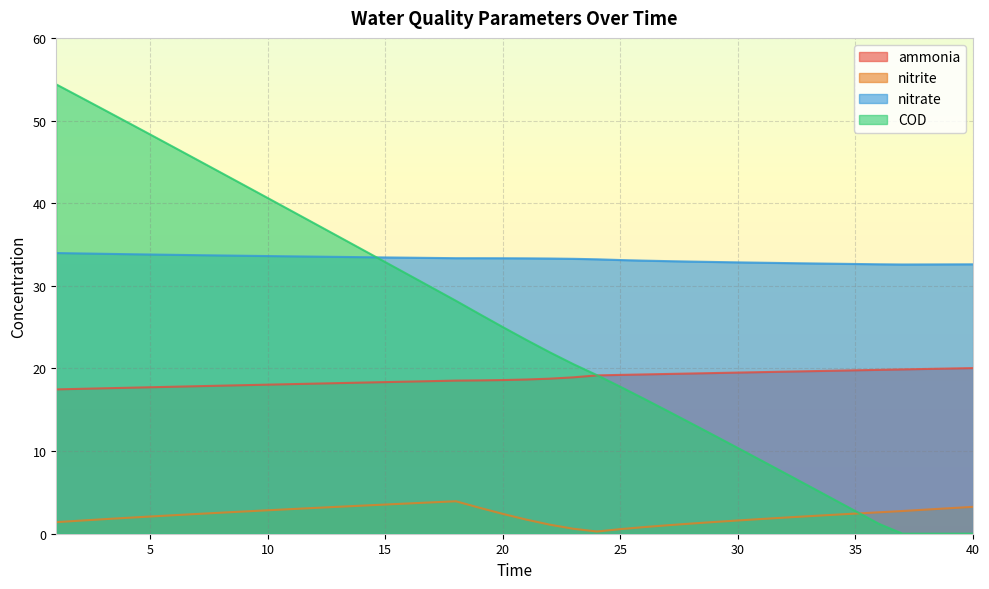

How many lines are shown in the chart?

4